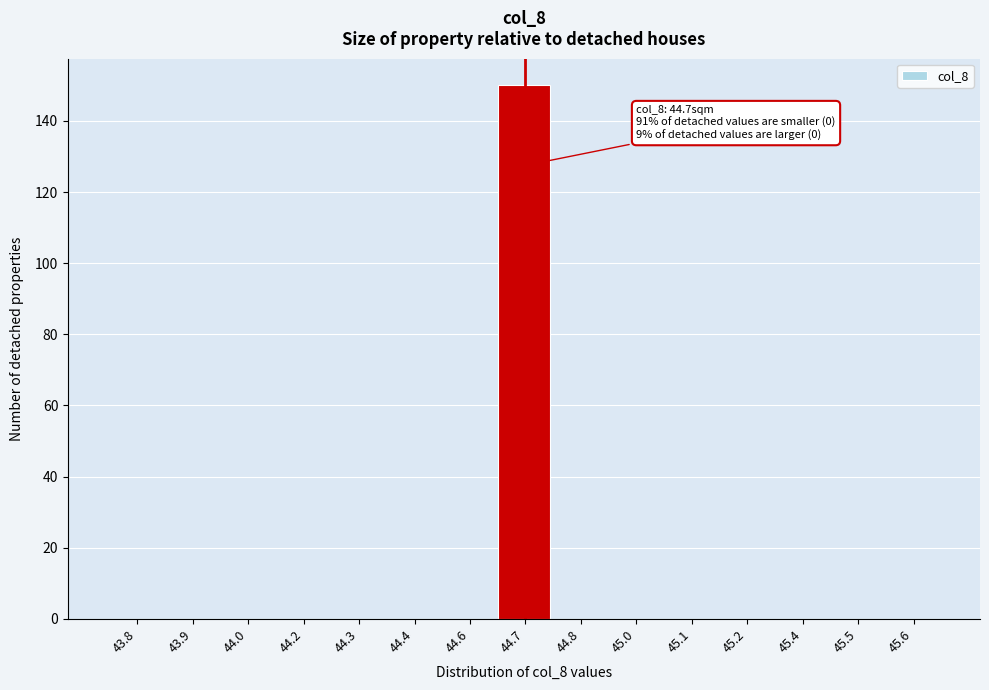

Reading right to left, list all the values displayed in this chart.

45.6=0	45.5=0	45.4=0	45.2=0	45.1=0	45.0=0	44.8=0	44.7=150	44.6=0	44.4=0	44.3=0	44.2=0	44.0=0	43.9=0	43.8=0